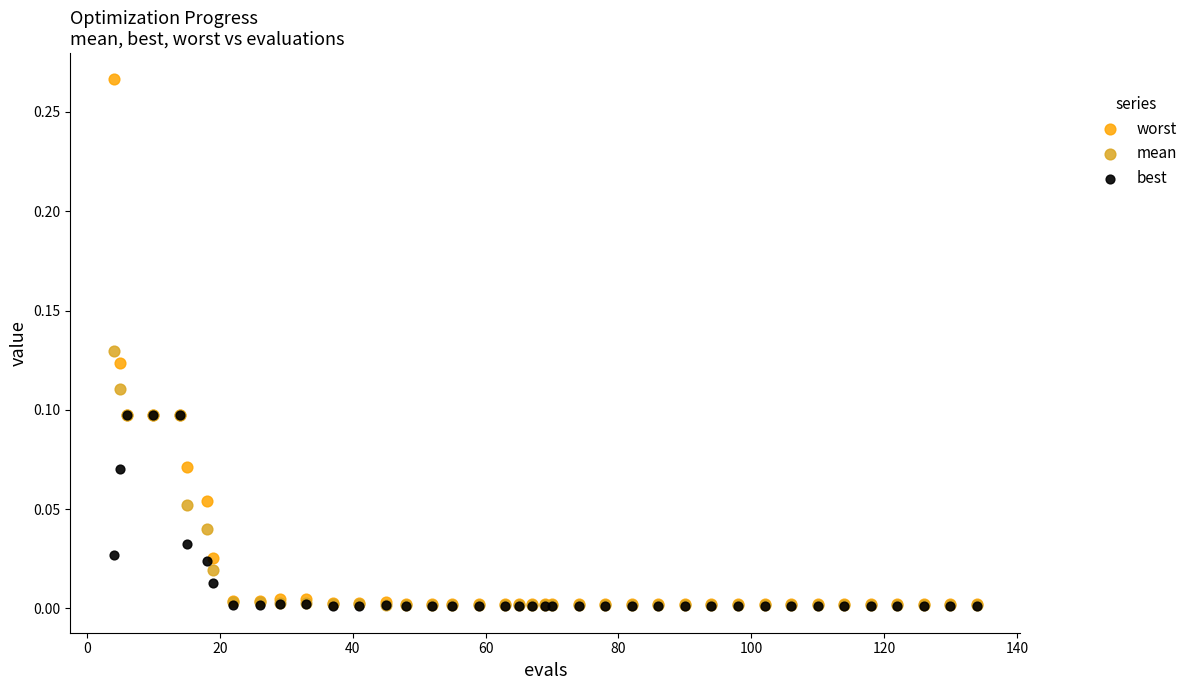

Which series reaches the maximum Y coordinate?

worst